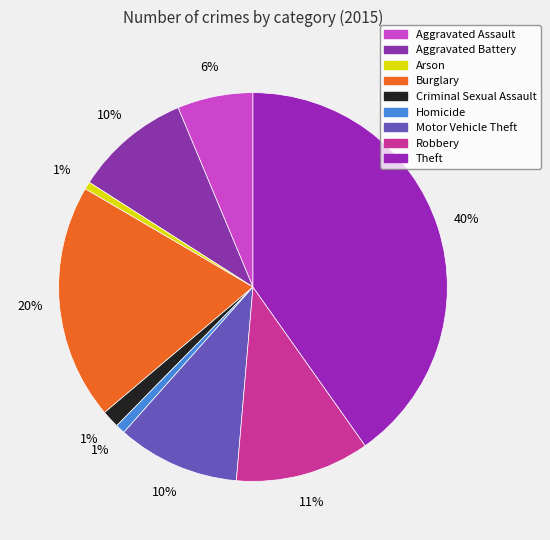

Do Motor Vehicle Theft and Aggravated Assault together represent more than half of the pie?

No